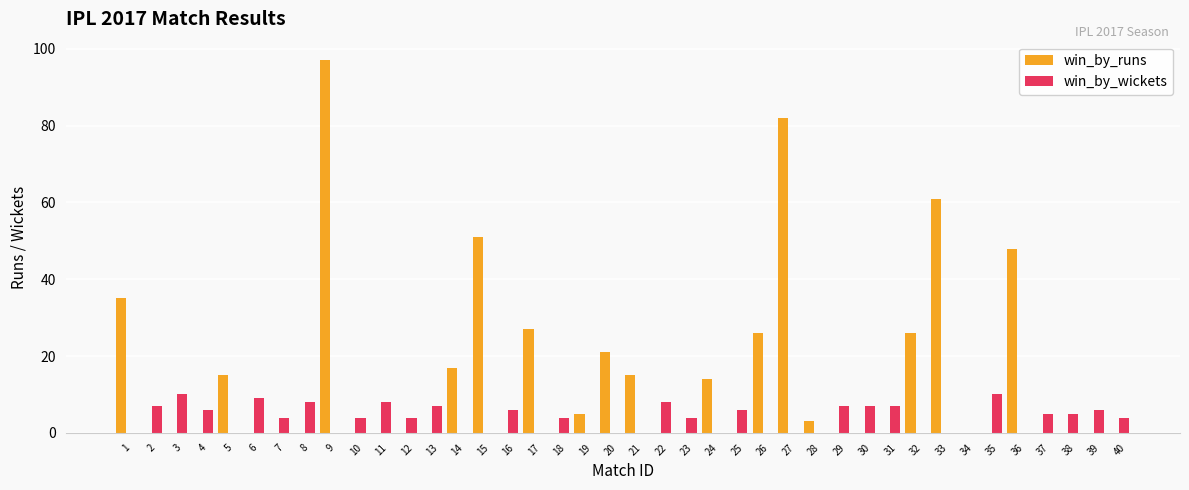

Count the number of data series in this chart.

2